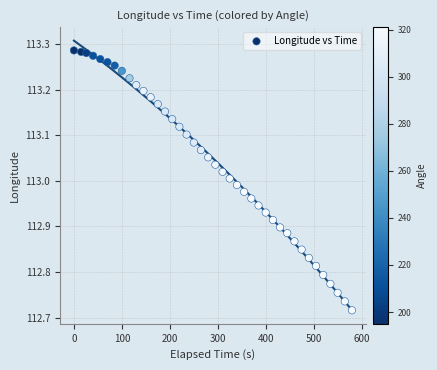

What is the range of Y values (max minus min)?

0.6